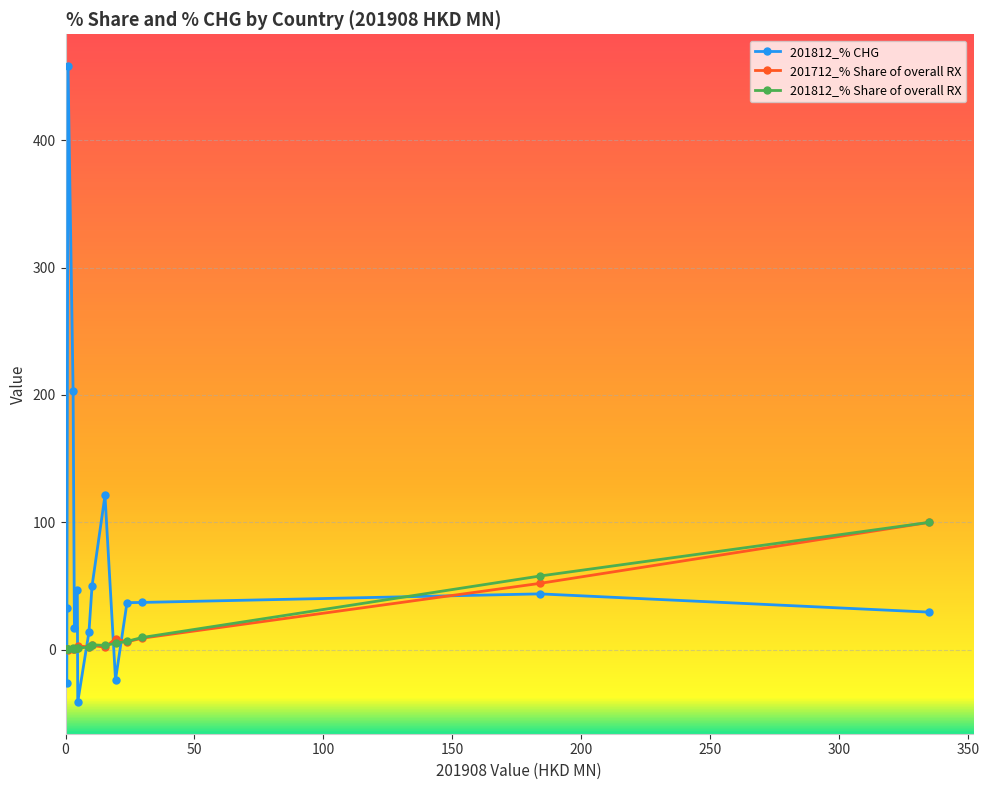

Which series has the largest range (max minus min)?

201812_% CHG